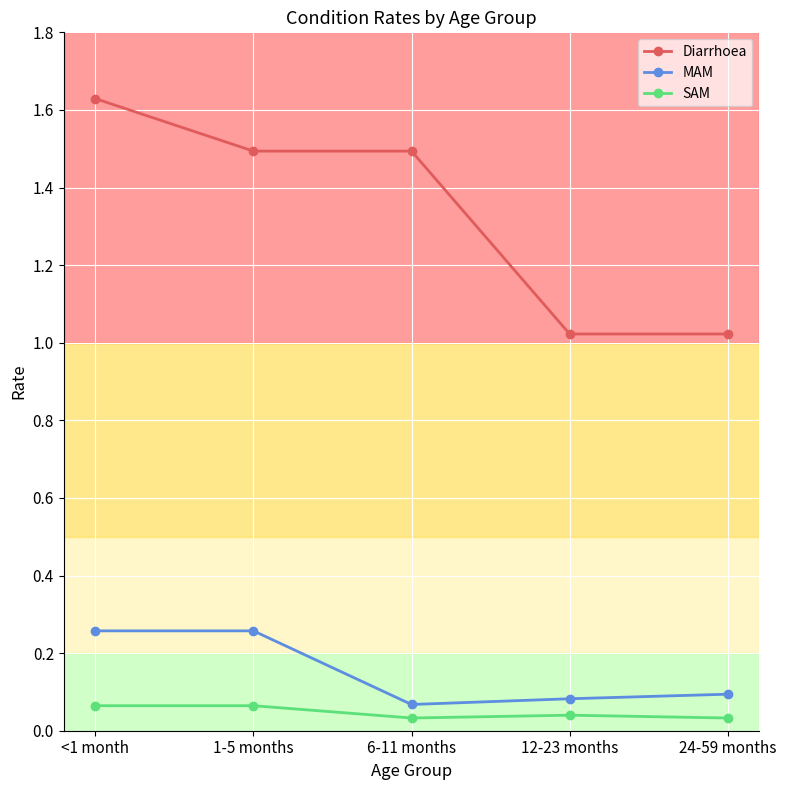

How many MAM values are between 0 and 1?

5